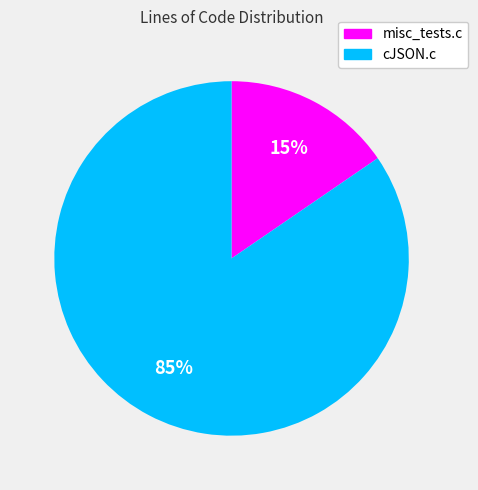

Is there a majority slice in this chart?

Yes